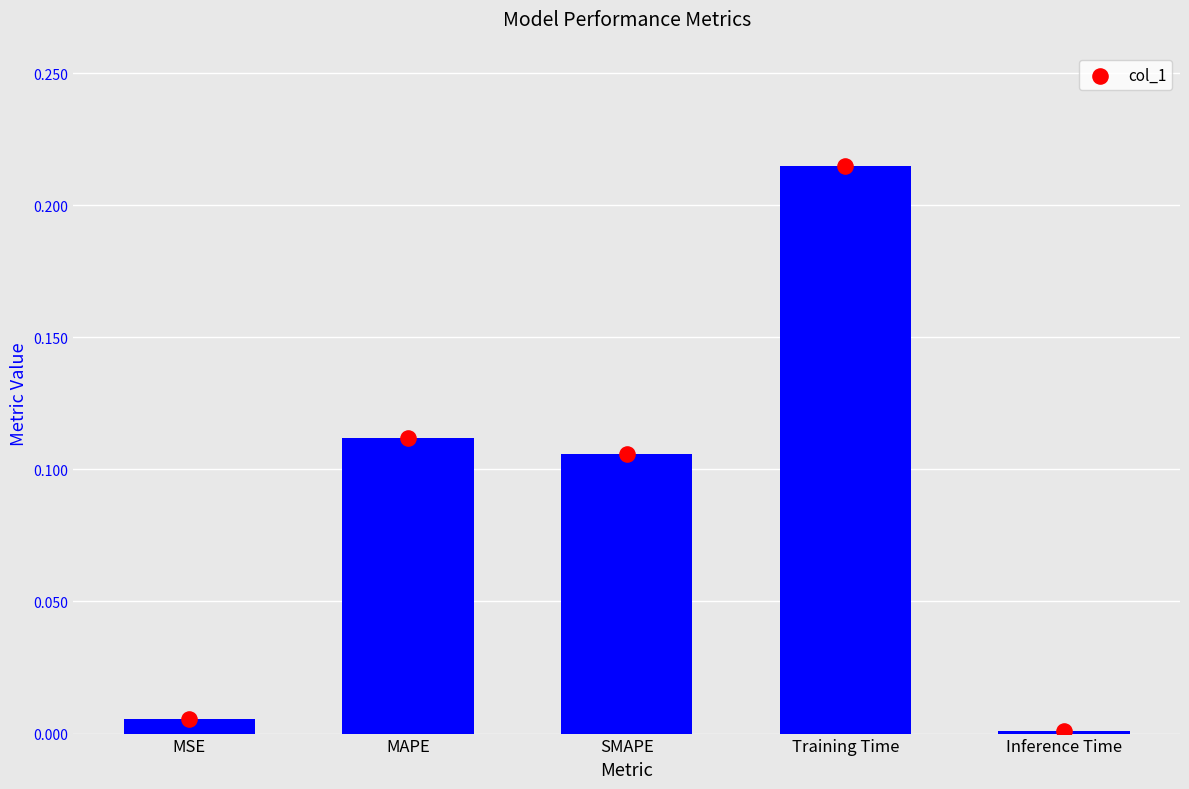

Which has a higher value, MAPE or Training Time?

Training Time